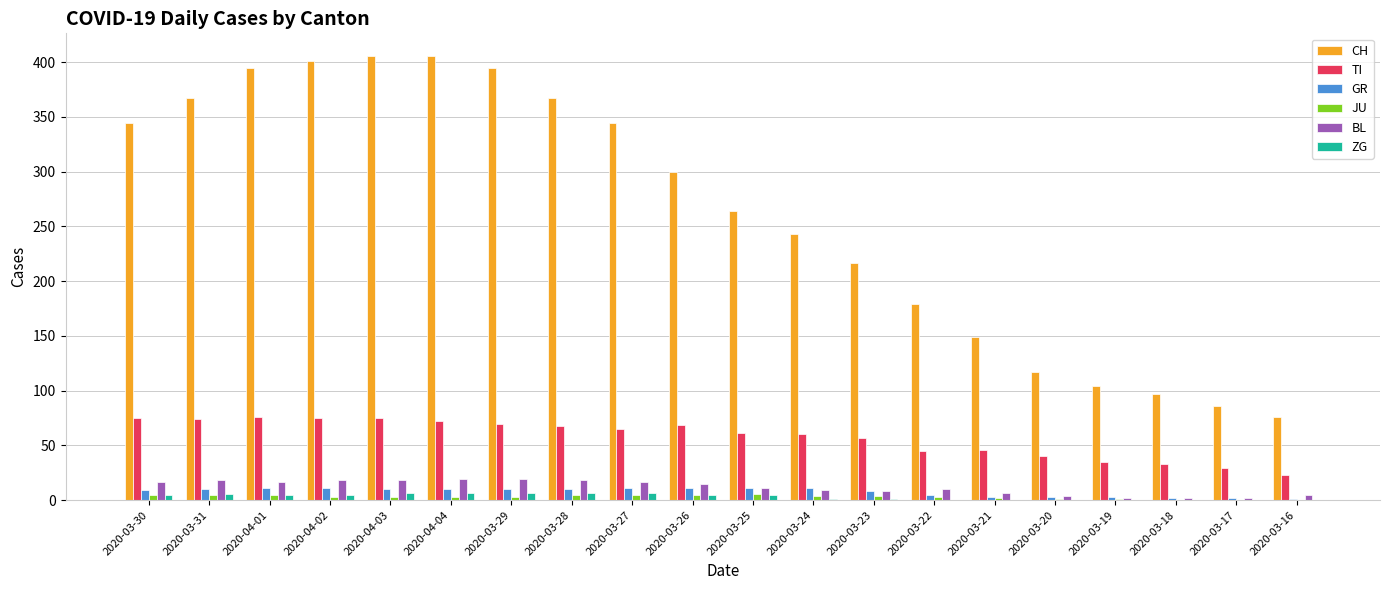

What is the total value across all series at 2020-03-20?

165